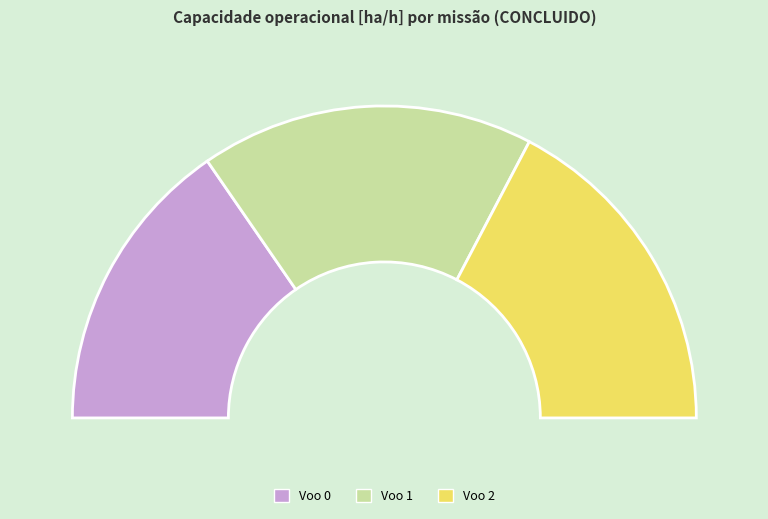

Is Voo 1 the majority of the pie?

No